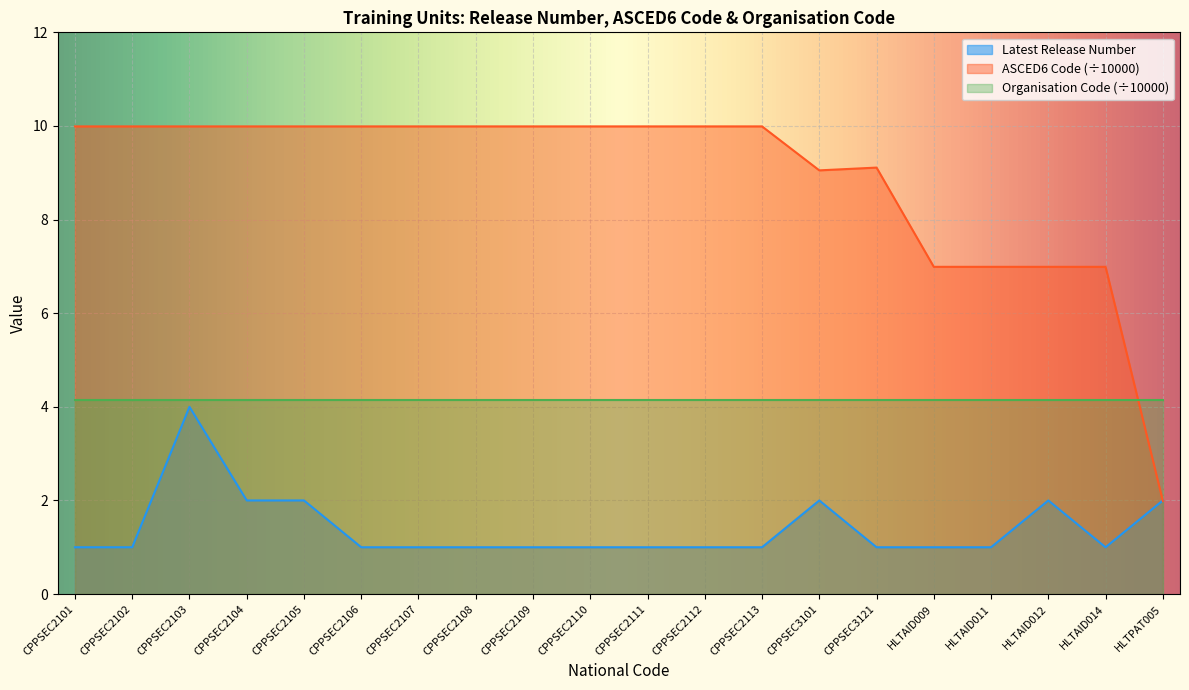

How many lines are shown in the chart?

3